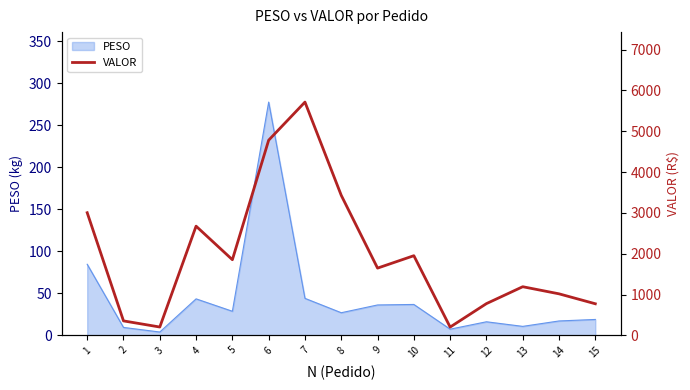

Does the chart display data point markers on the line(s)?

No